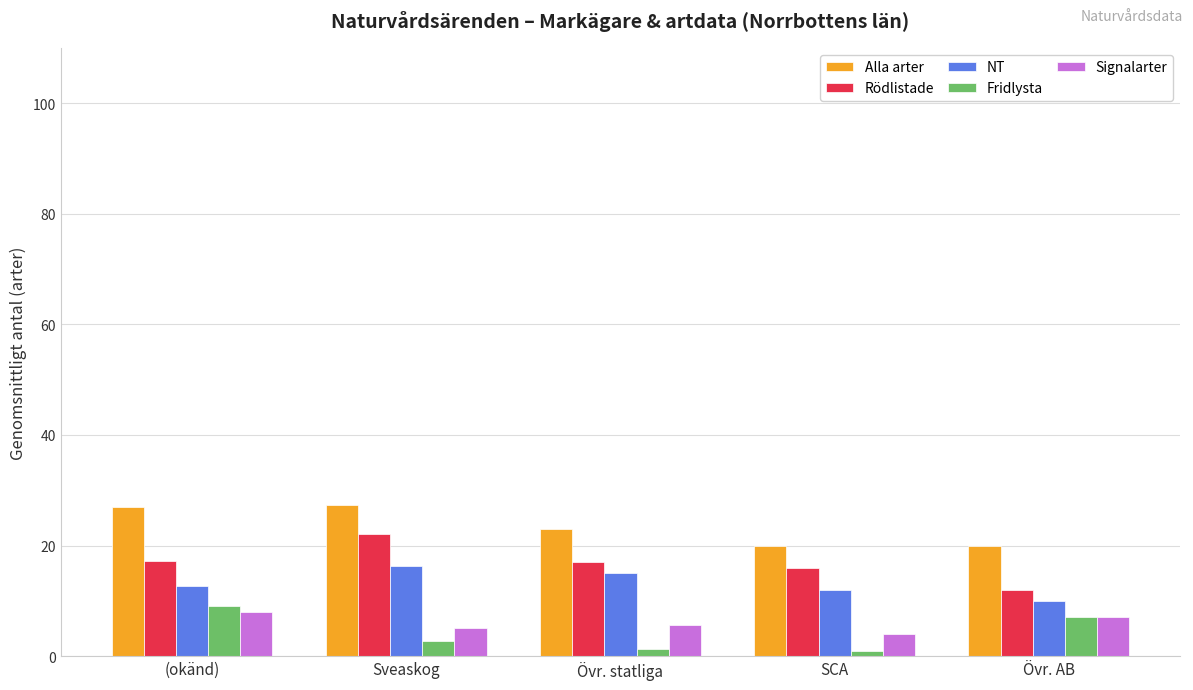

What is the difference between the maximum and second lowest values in the Fridlysta series?

7.7